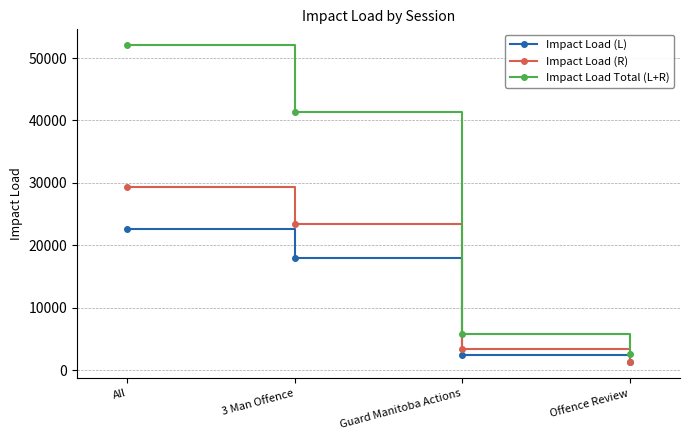

Which label corresponds to the largest value in the chart?

All